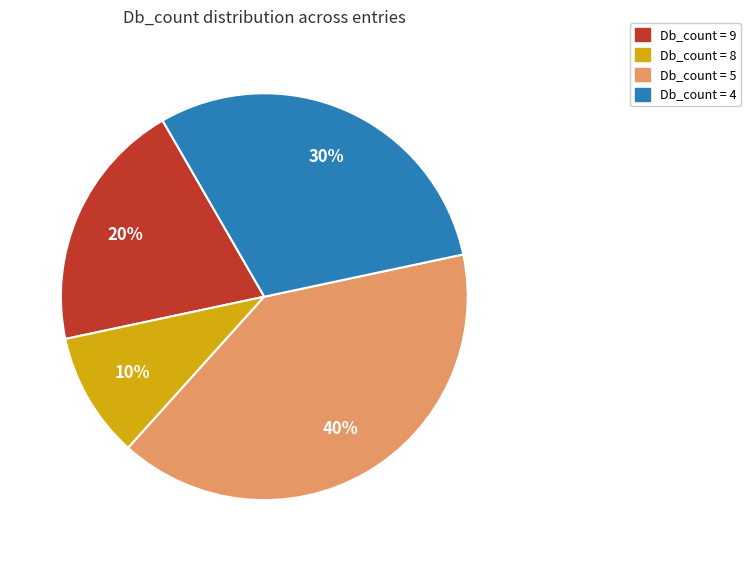

Is there a majority slice in this chart?

No